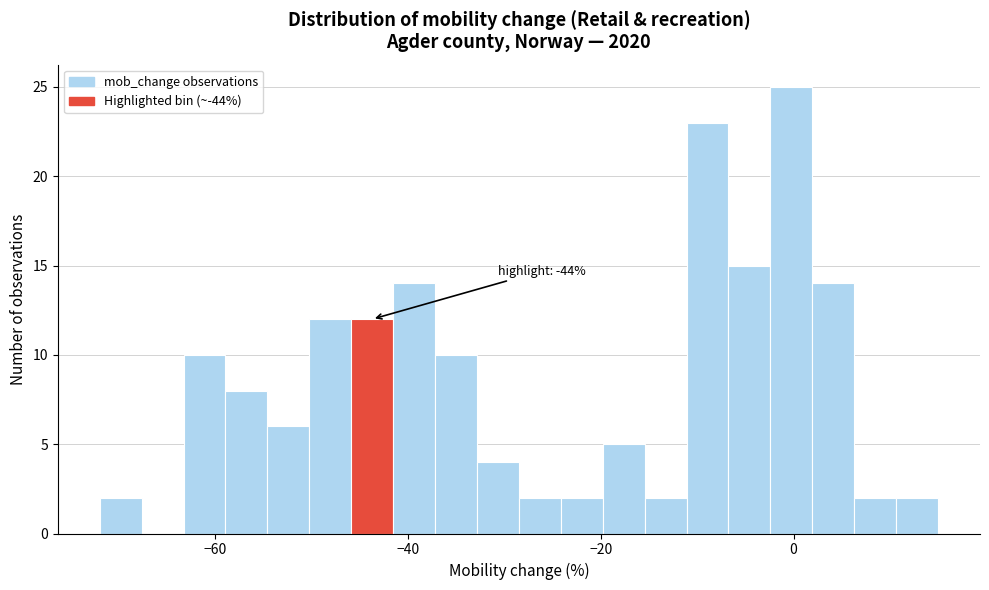

Around what value on the x-axis is the tallest bar? Give the approximate position of its centre, as read against the axis.

0